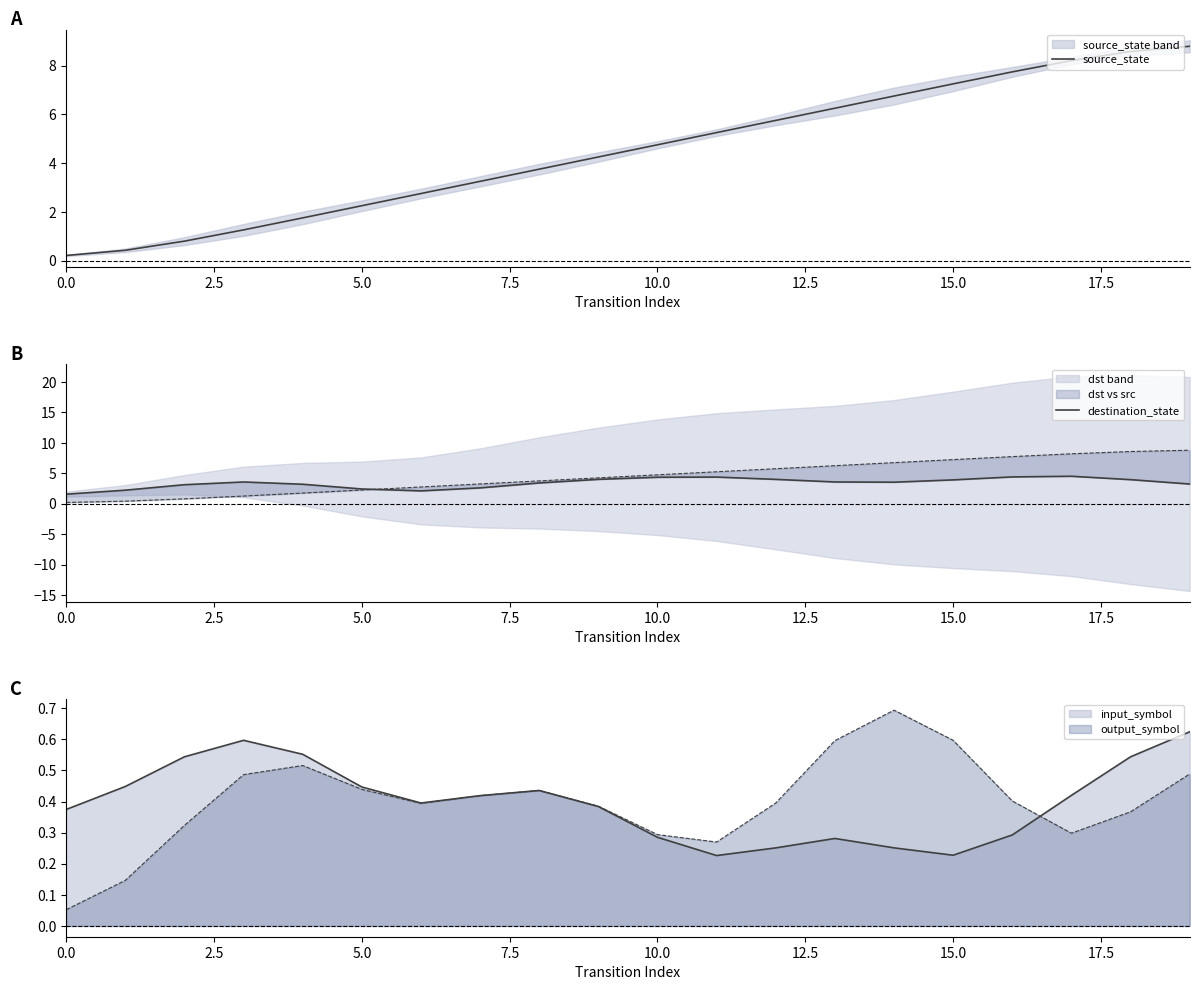

At how many categories does at least one series exceed 7?

5